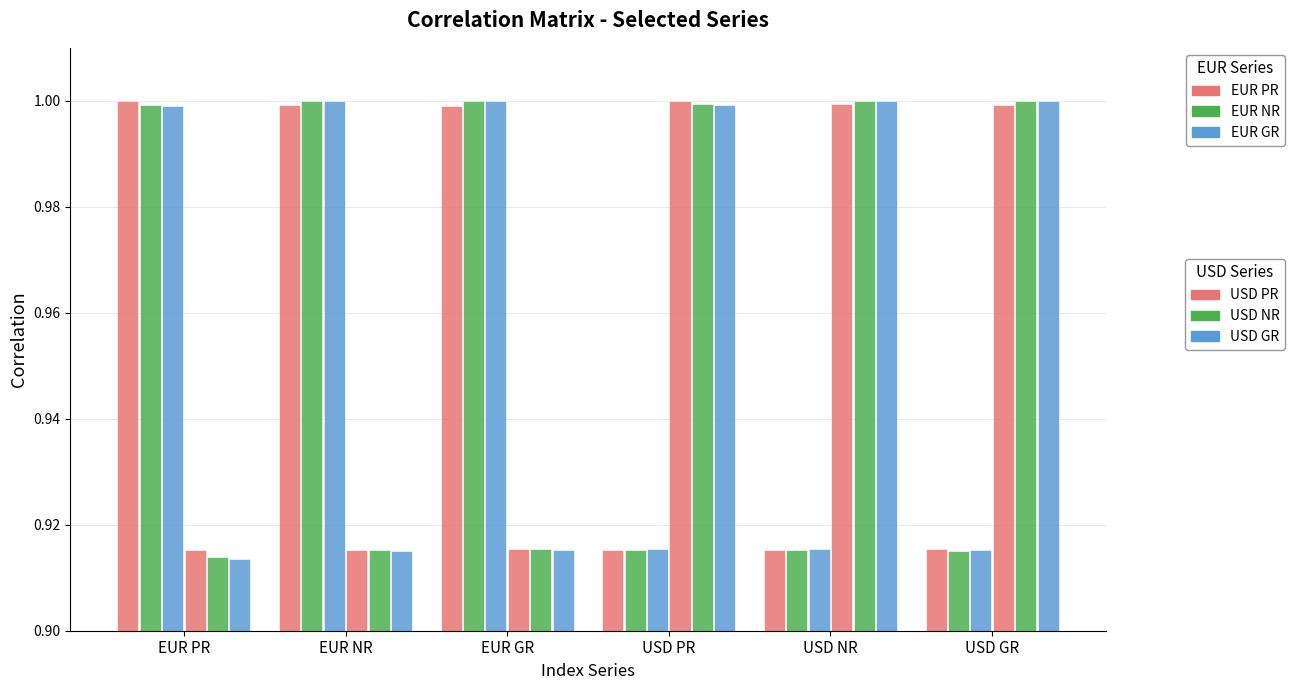

Count the number of data series in this chart.

6